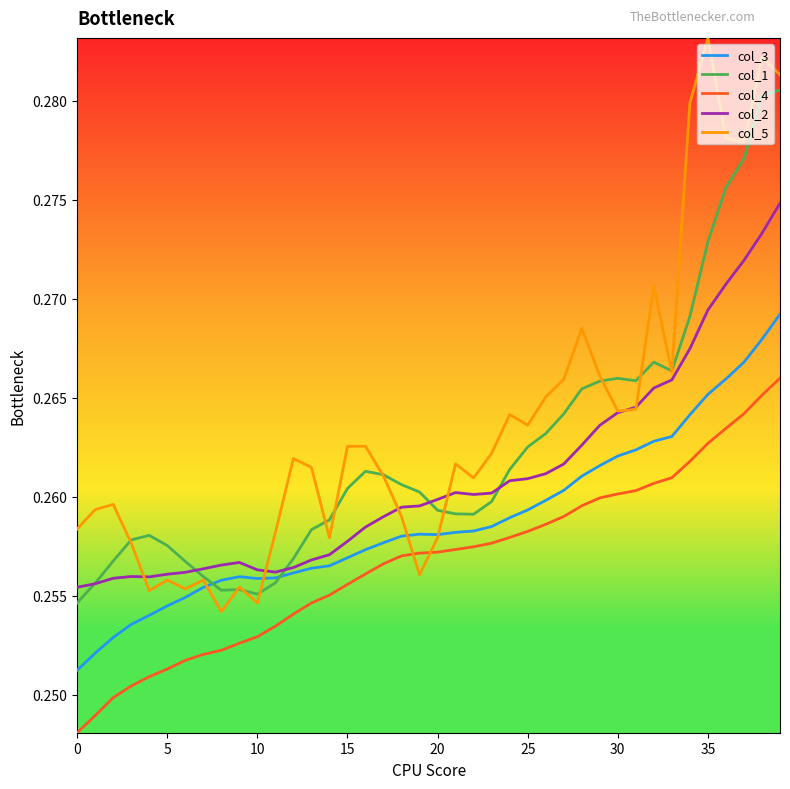

Rank the series by their average value, from lowest to highest.

col_4, col_3, col_2, col_1, col_5